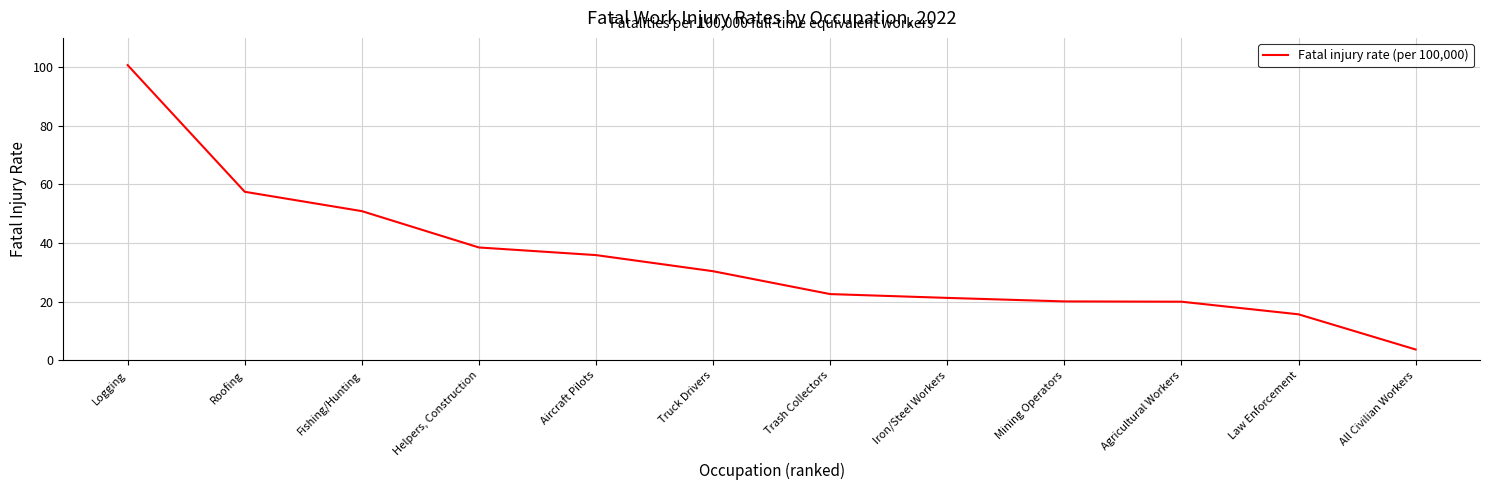

Which label corresponds to the largest value in the chart?

Logging